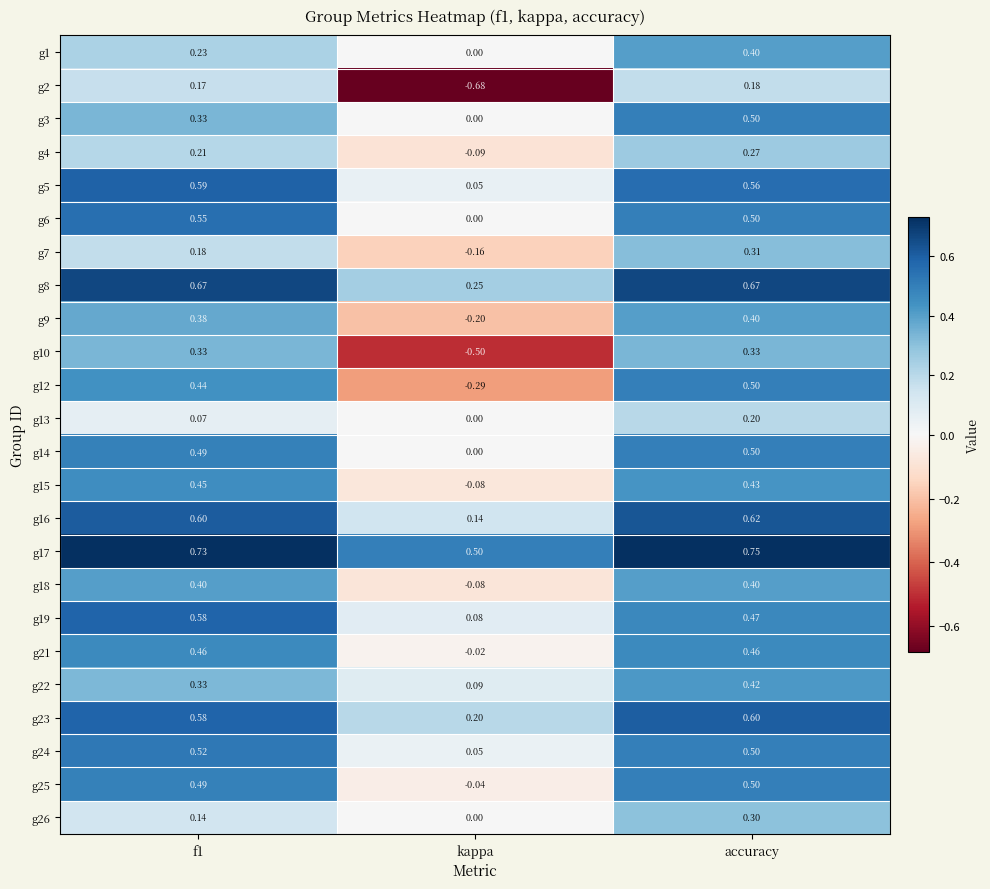

At which category is the sum across all series the highest?

accuracy